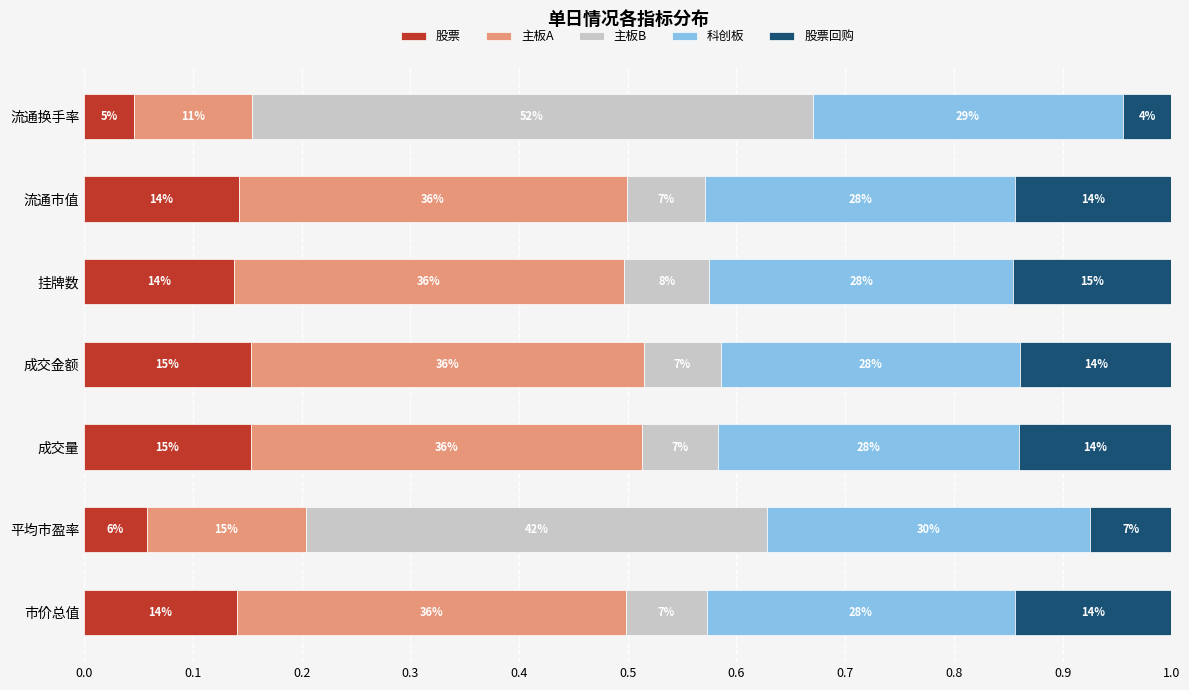

What are all the series names shown in the legend?

股票, 主板A, 主板B, 科创板, 股票回购